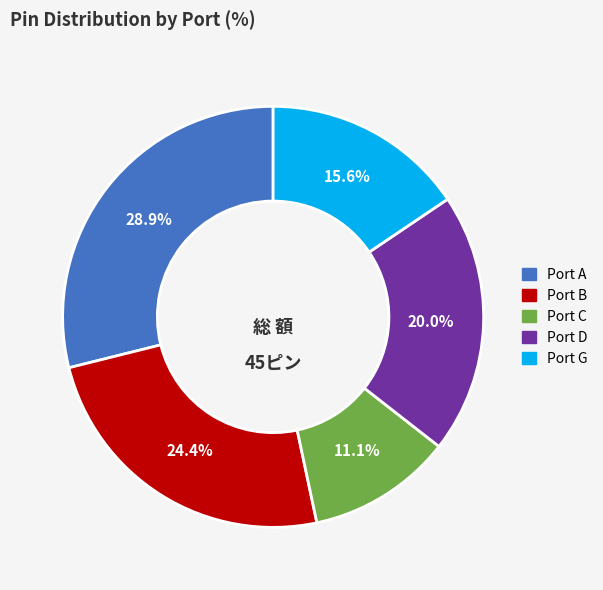

Count the number of slices in the pie.

5